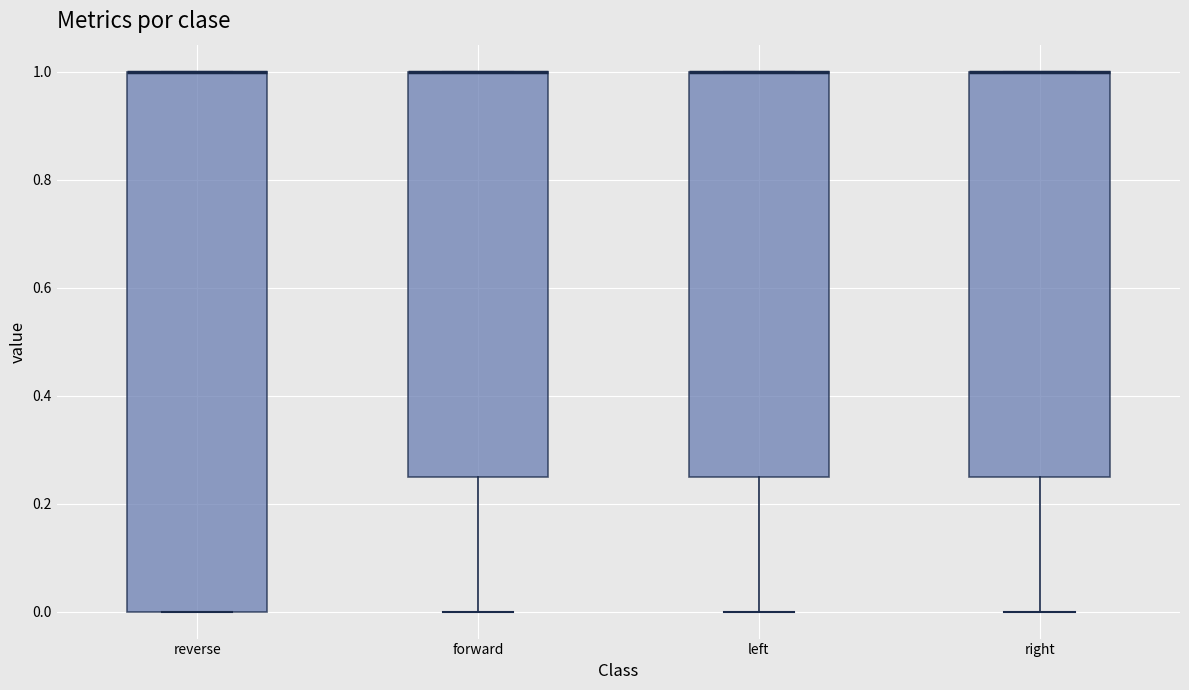

Comparing the boxes themselves (not the whiskers), which one is the tallest?

reverse